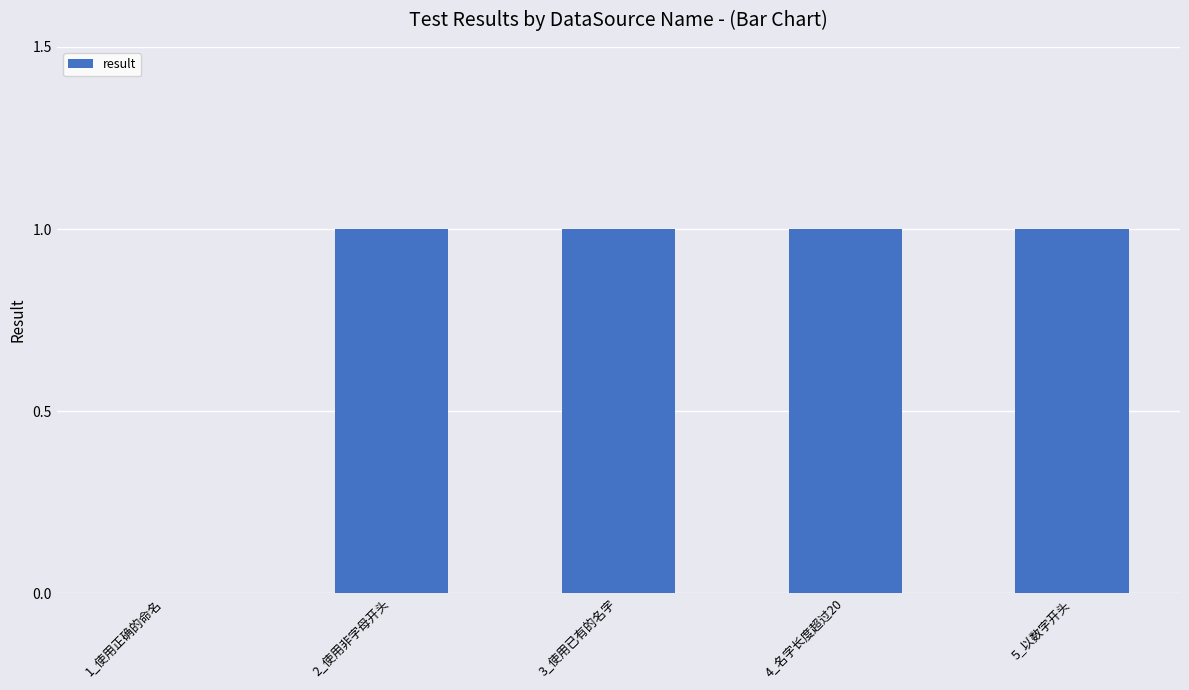

Are the bars horizontal?

No